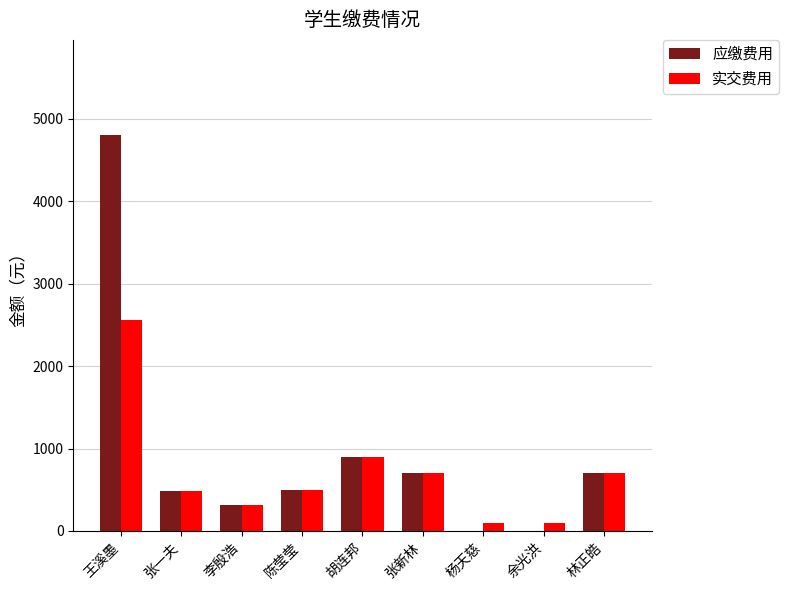

True or false: 实交费用 has a value of 500 at 陈莹莹.

True